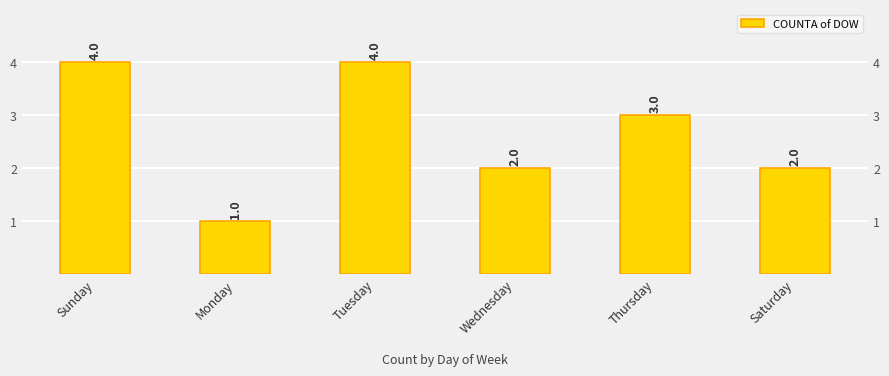

Is it true that the value at Wednesday is 3?

False